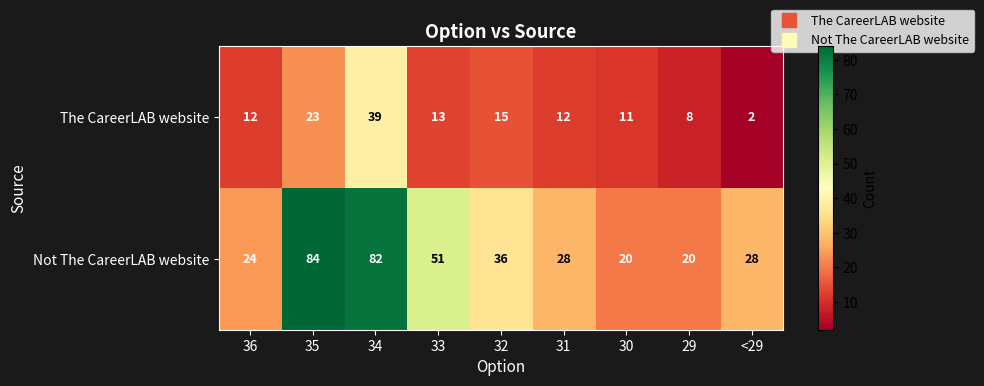

What is the spread (max minus min) of values at 34?

43